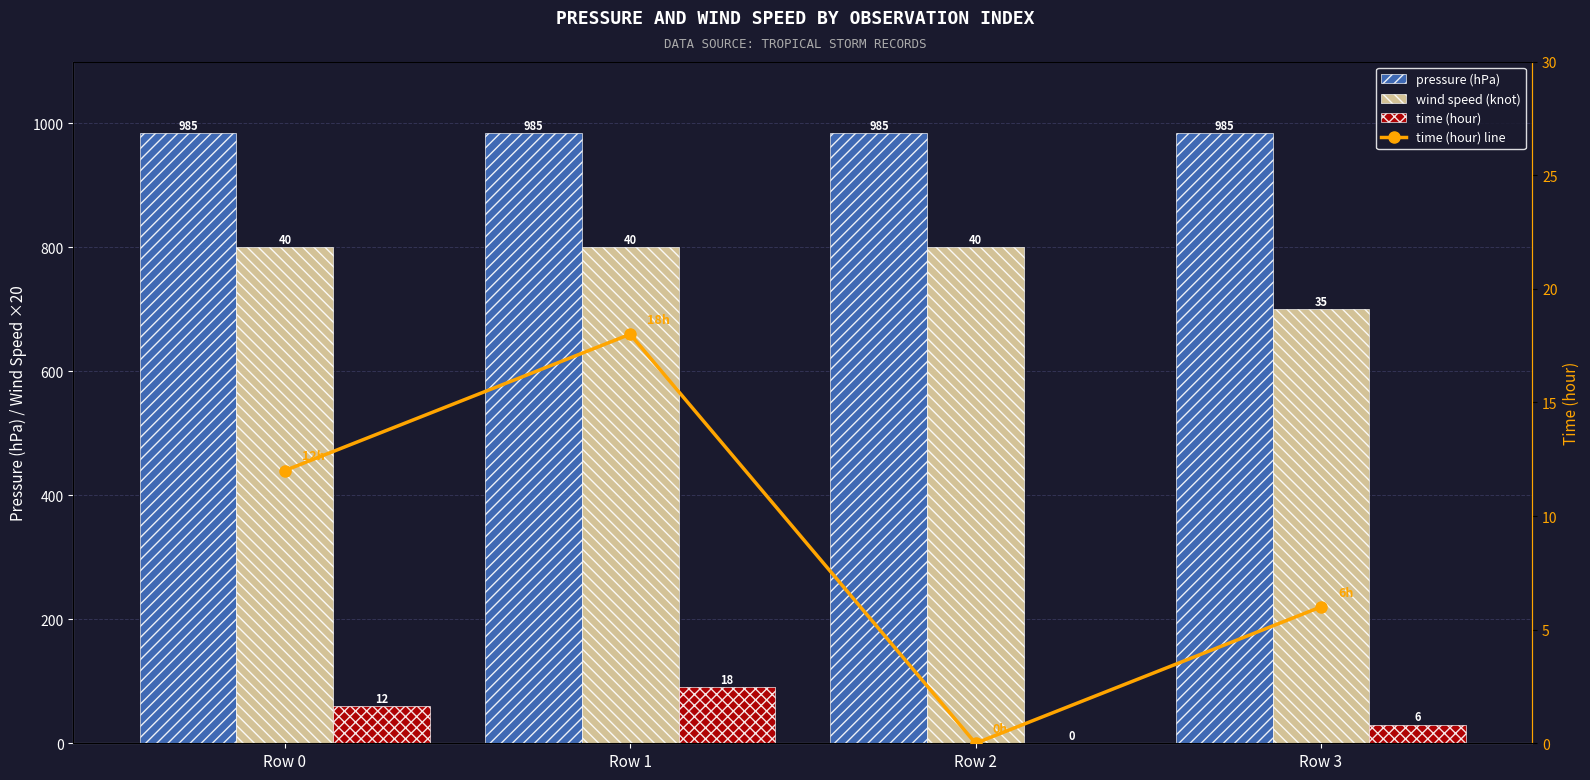

List the labels in order of time (hour) line value, smallest first.

Row 2, Row 3, Row 0, Row 1